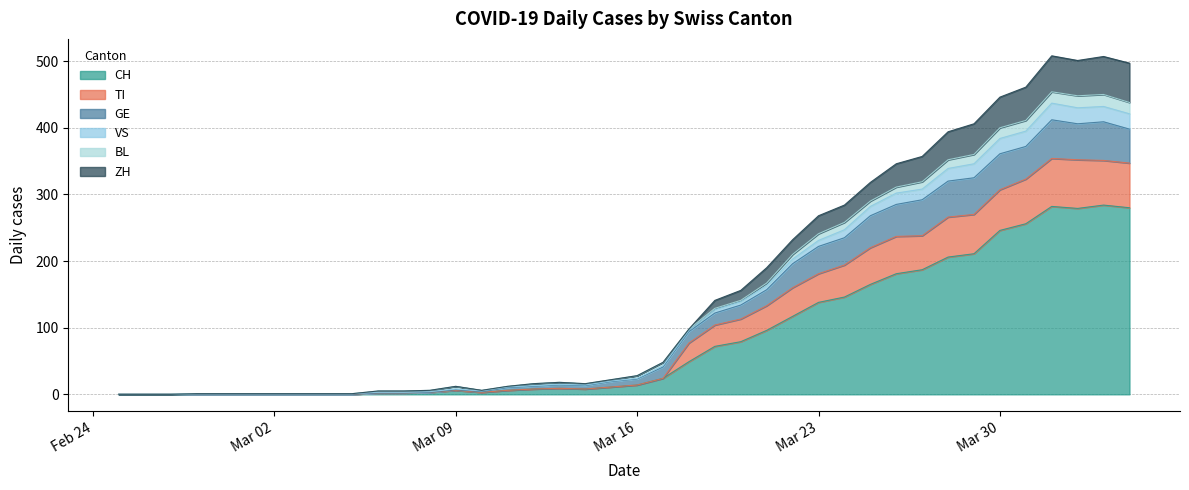

What is the highest value of the CH series?

284